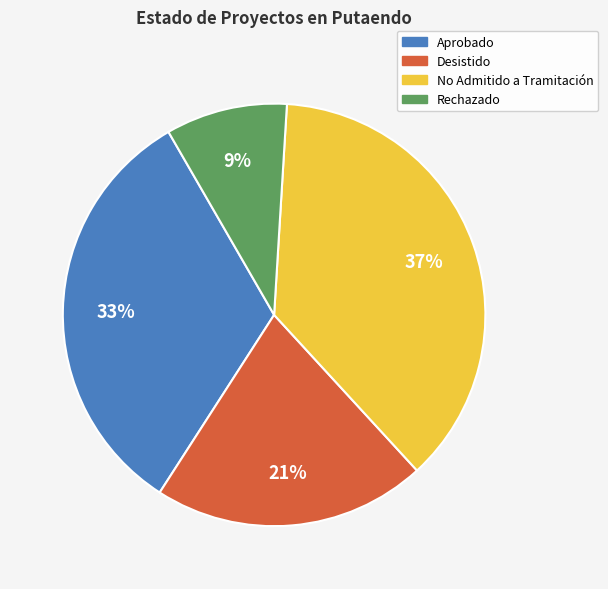

Is there any slice that represents more than half of the pie?

No